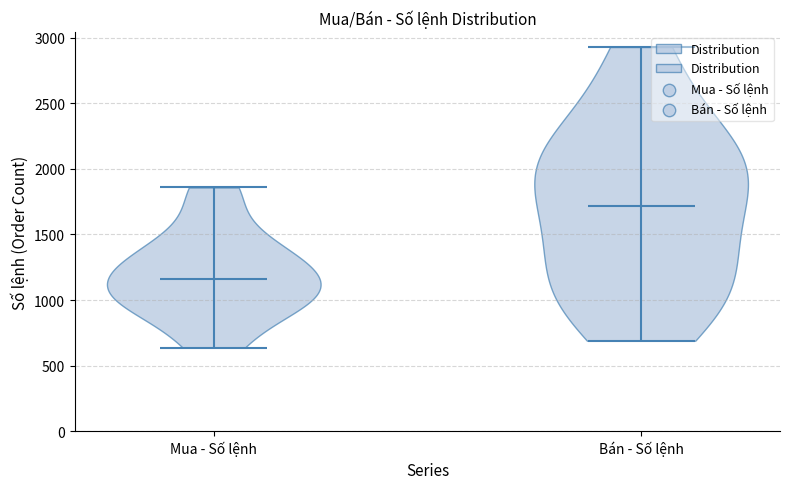

Reading left to right, read every violin against the y-axis: where its median line is, and the lowest and highest points it reaches. The values are not printed on the chart, so give them approximately, as read against the axis.

Mua - Số lệnh: median line 1150, lowest point 650, highest point 1850
Bán - Số lệnh: median line 1700, lowest point 700, highest point 2950